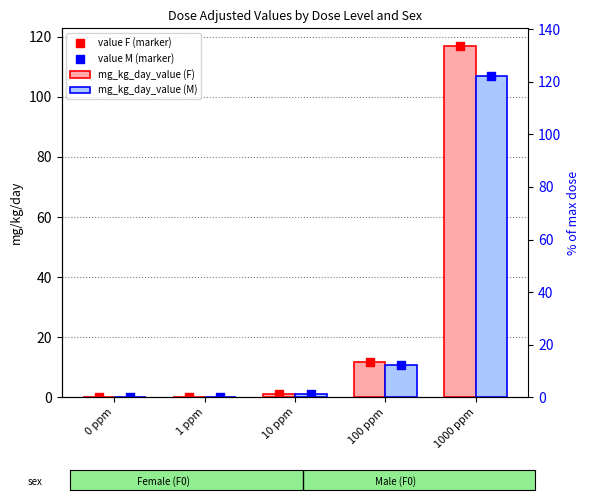

Which series reaches the maximum Y coordinate?

mg_kg_day_value (F)